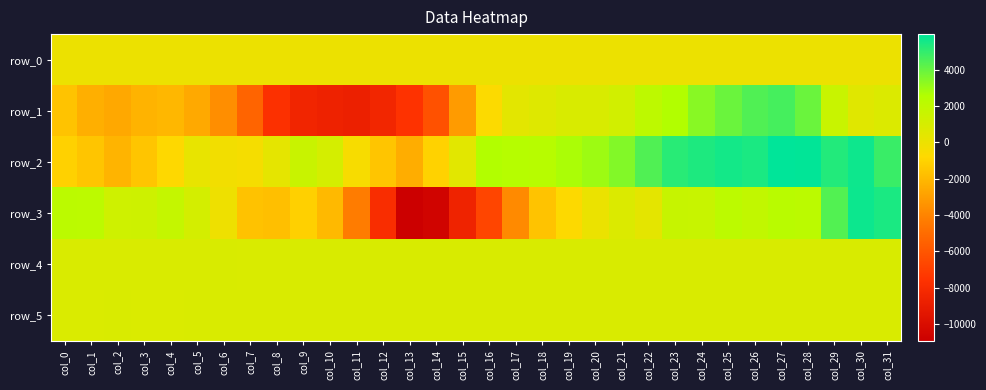

Rank the series at col_10 from lowest to highest value.

row_1, row_3, row_0, row_5, row_4, row_2